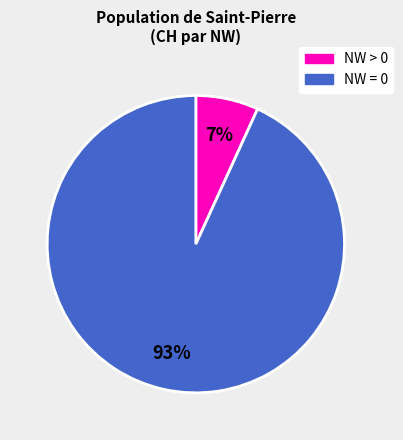

Is there any slice that represents more than half of the pie?

Yes